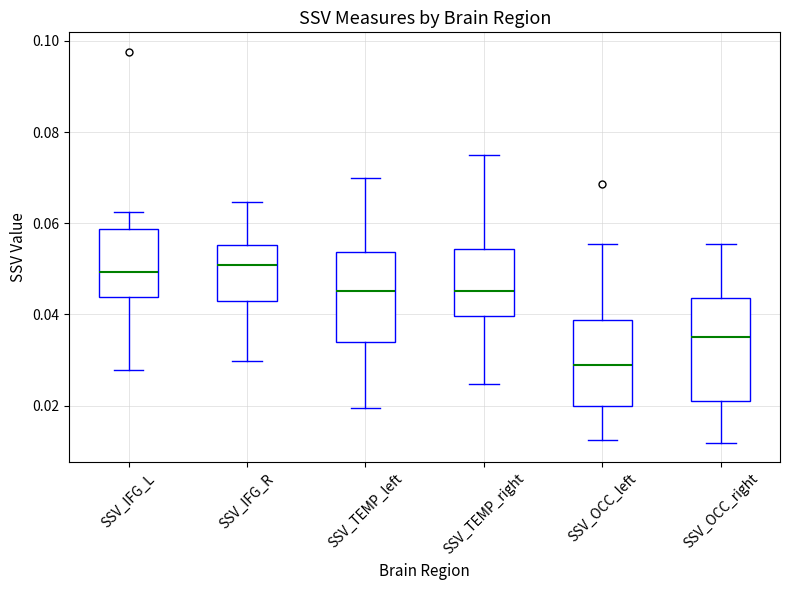

Comparing the boxes themselves (not the whiskers), which one is the tallest?

SSV_OCC_right